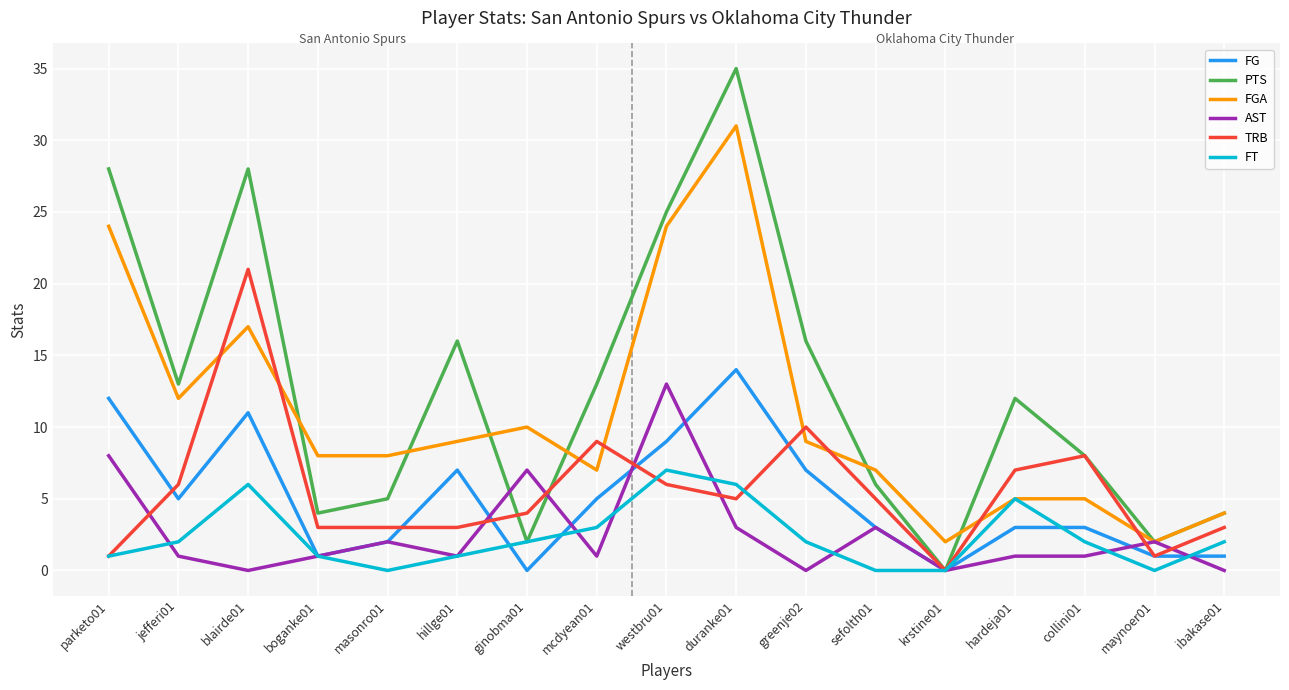

What is the difference between the highest and lowest values at boganke01?

7